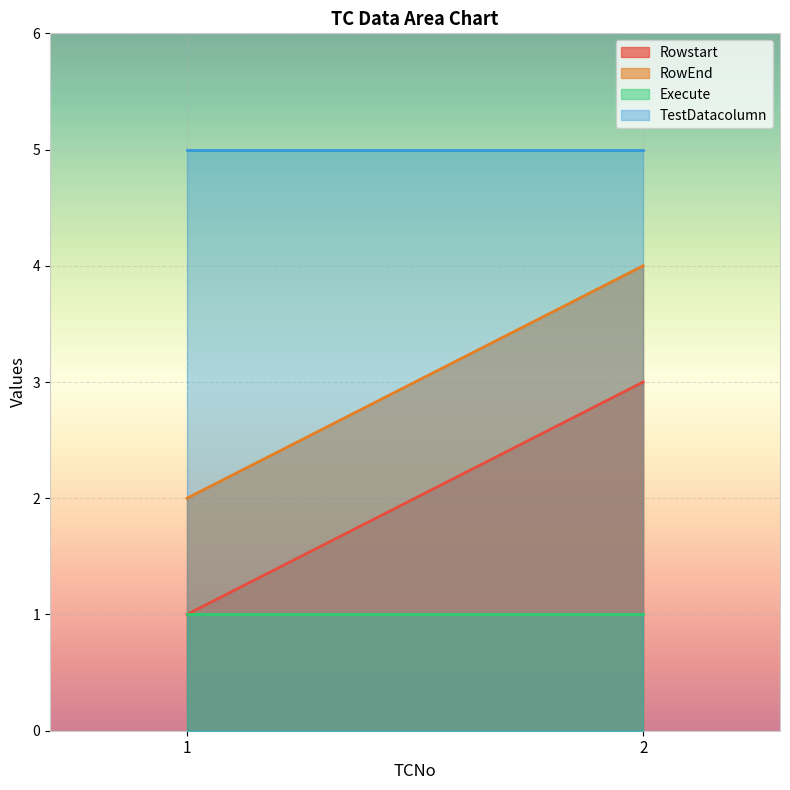

Rank the series by their maximum value, from highest to lowest.

TestDatacolumn, RowEnd, Rowstart, Execute